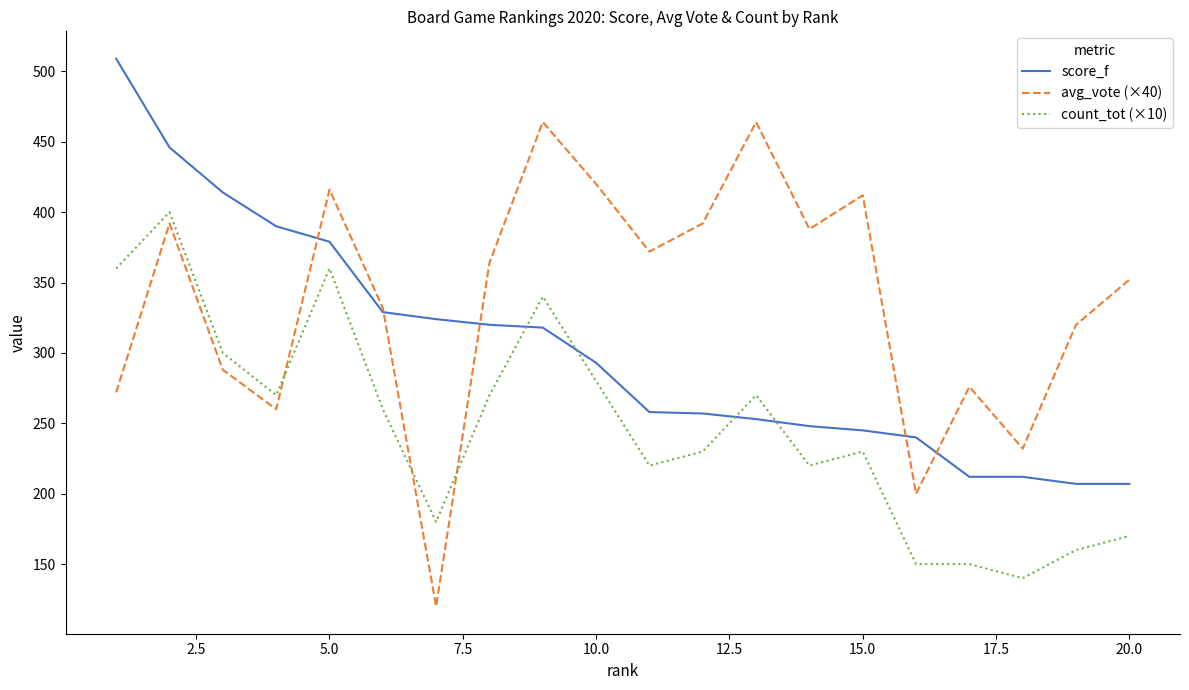

Rank the series by their average value, from highest to lowest.

avg_vote (×40), score_f, count_tot (×10)